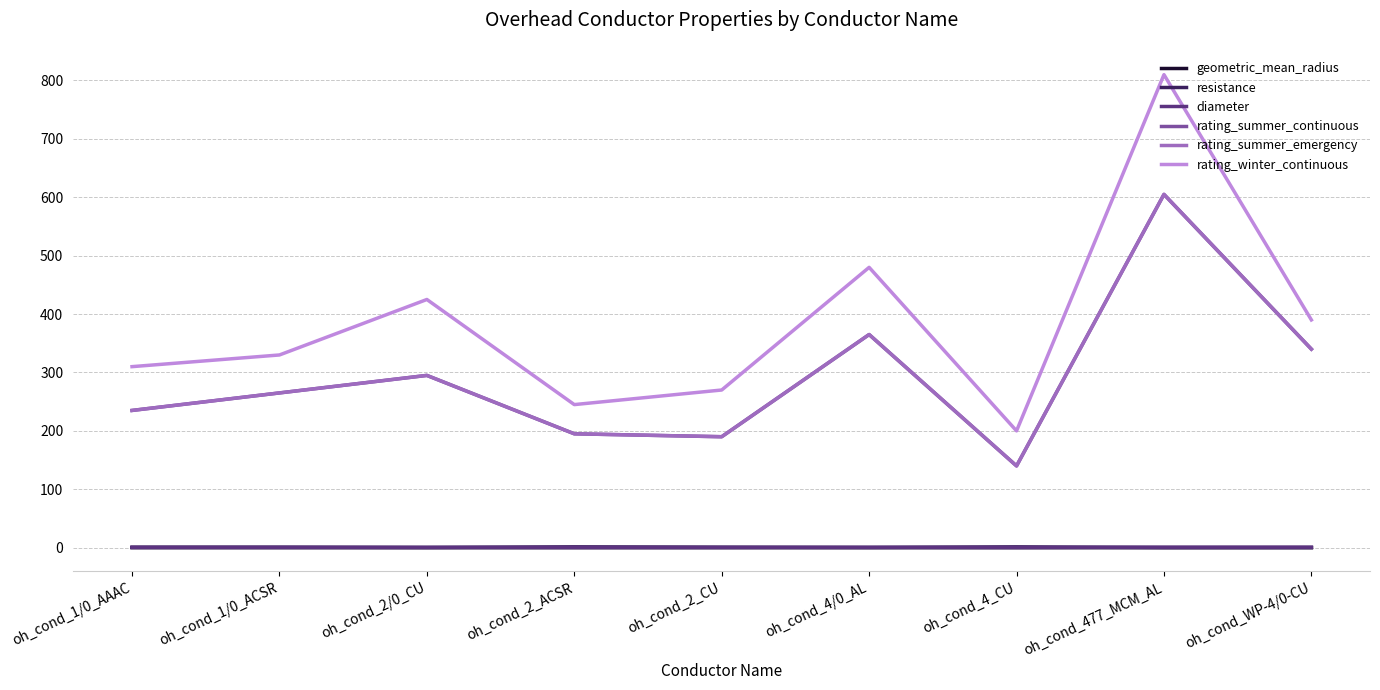

What is the greatest value displayed?

810.0